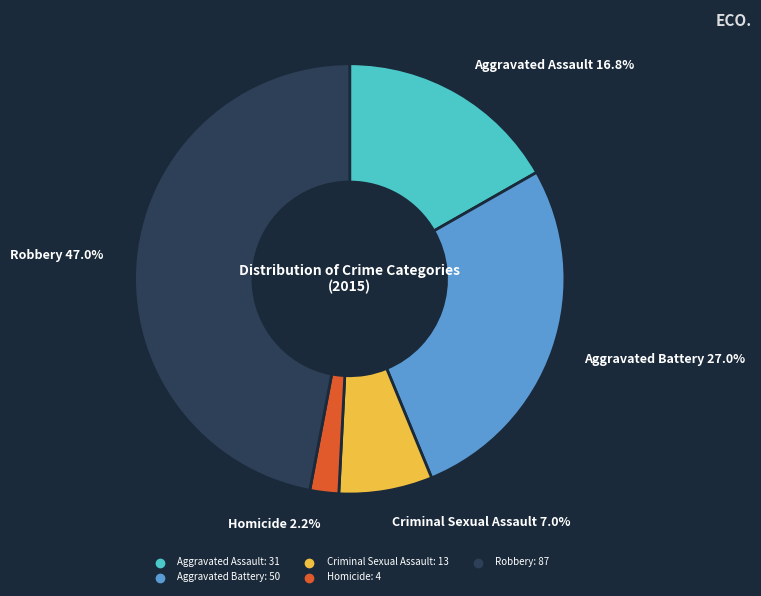

The Criminal Sexual Assault slice represents 1% of the pie. True or false?

False